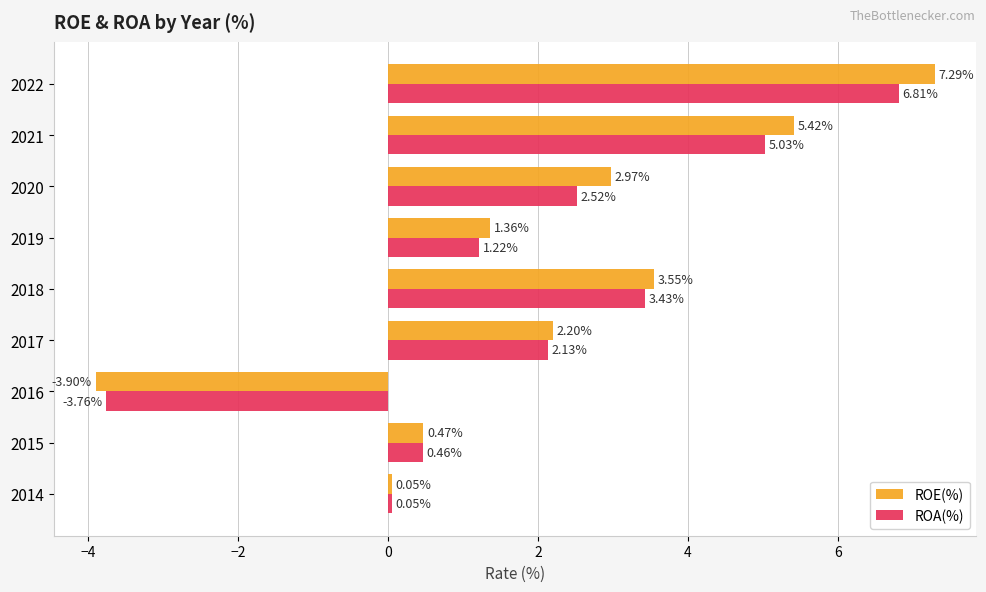

What is the minimum value shown in the chart?

-3.9